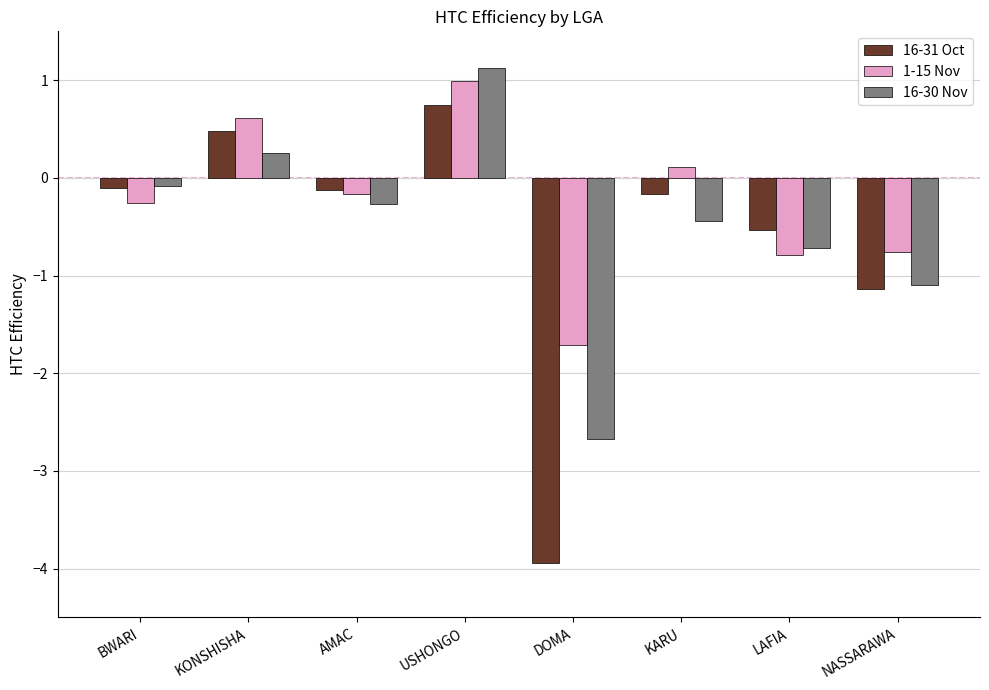

Reading left to right, transcribe all the data shown in this chart.

16-31 Oct: -0.1	0.5	-0.1	0.7	-3.9	-0.2	-0.5	-1.1
1-15 Nov: -0.3	0.6	-0.2	1.0	-1.7	0.1	-0.8	-0.8
16-30 Nov: -0.1	0.3	-0.3	1.1	-2.7	-0.4	-0.7	-1.1